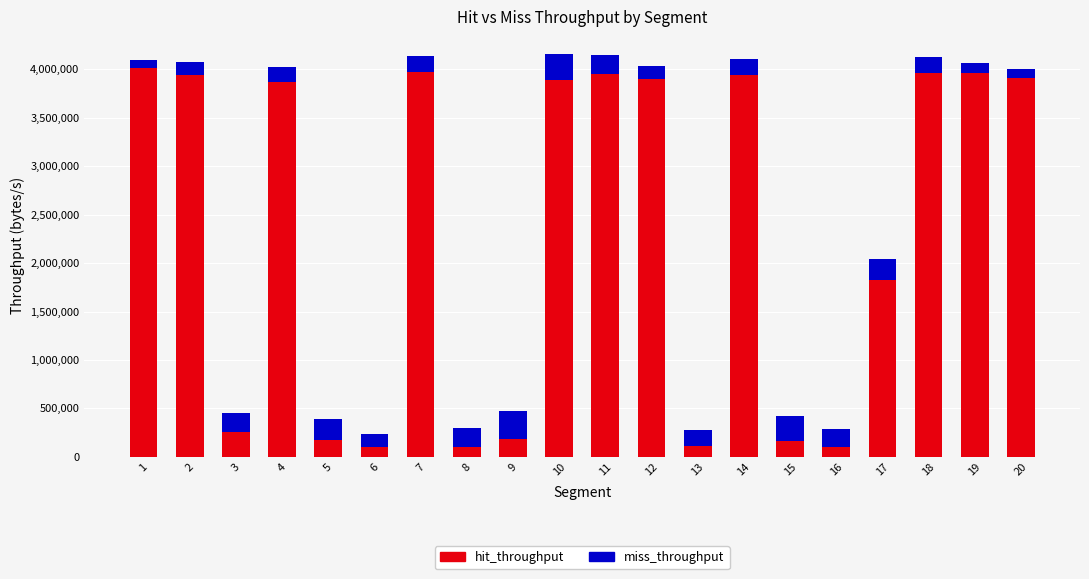

How many bars are there in total?

20